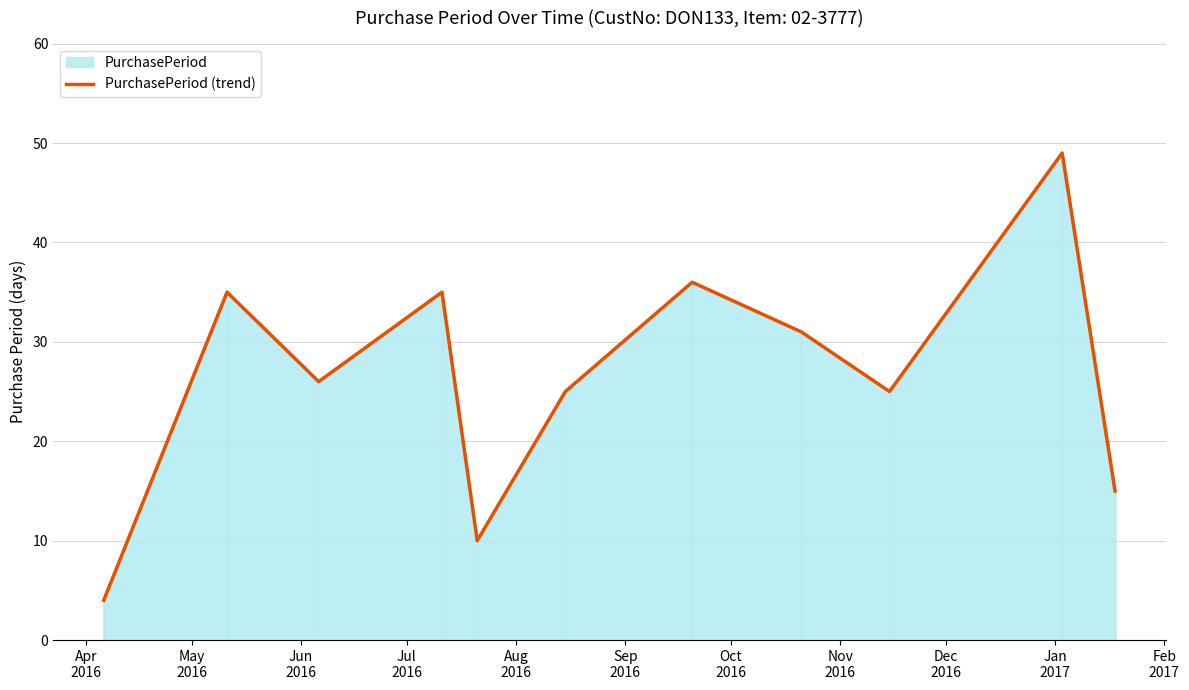

Does the chart have visible grid lines?

Yes